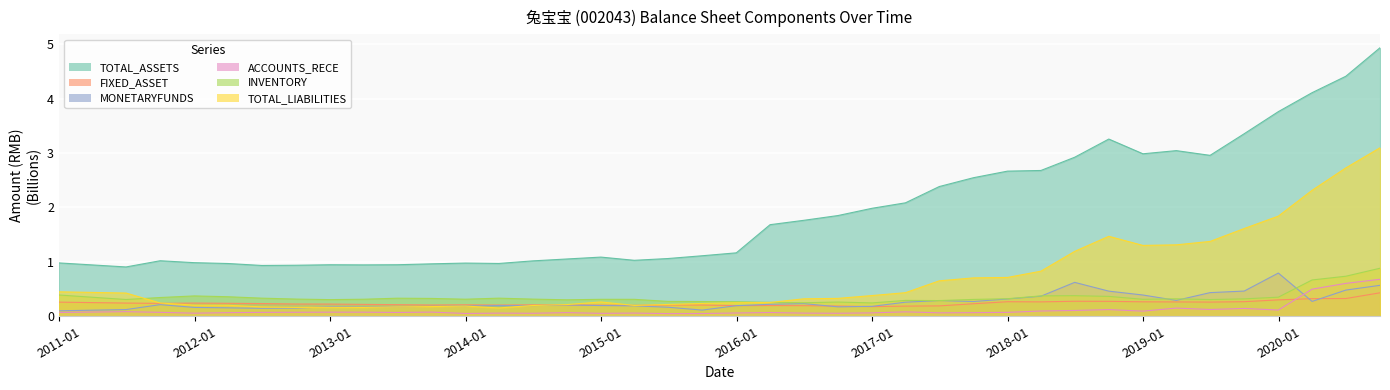

How many lines are shown in the chart?

6